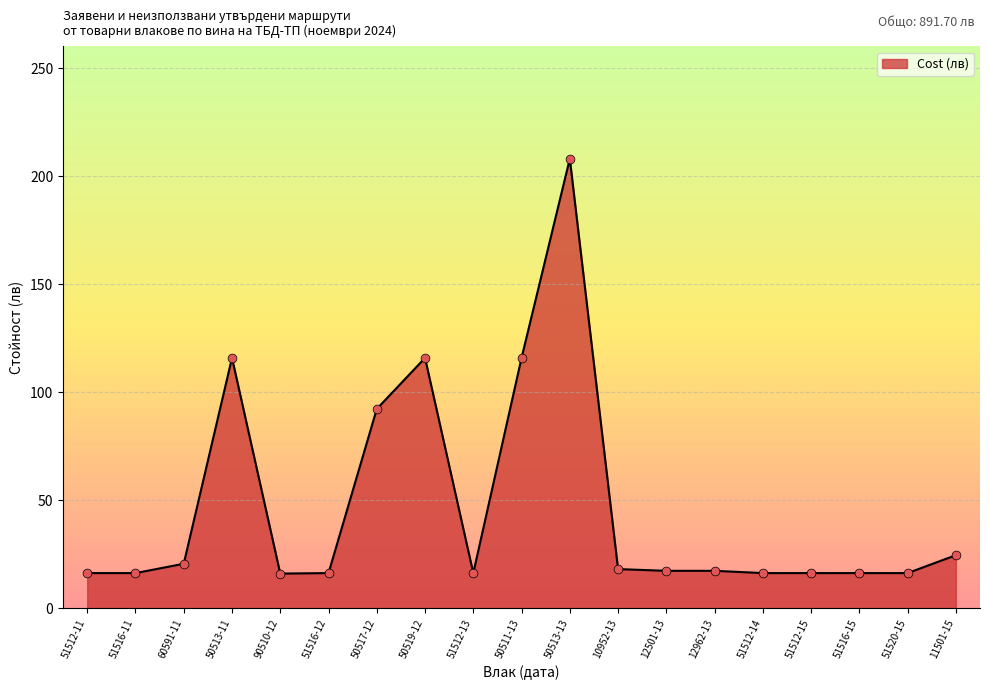

What is the change in value from 51516-12 to 11501-15?

+8.3